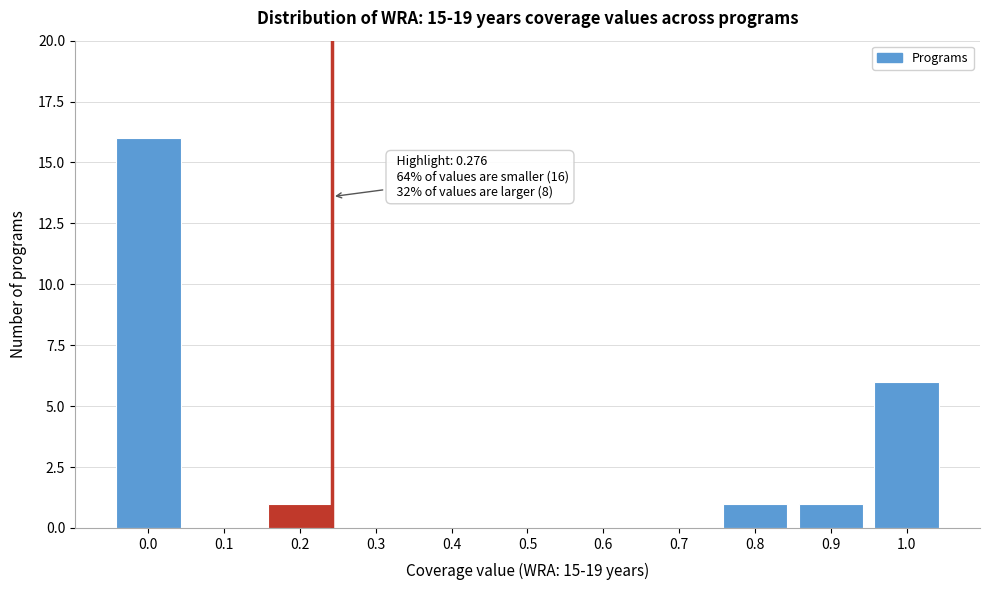

Reading left to right, list all the values displayed in this chart.

0.0=16	0.1=0	0.2=1	0.3=0	0.4=0	0.5=0	0.6=0	0.7=0	0.8=1	0.9=1	1.0=6